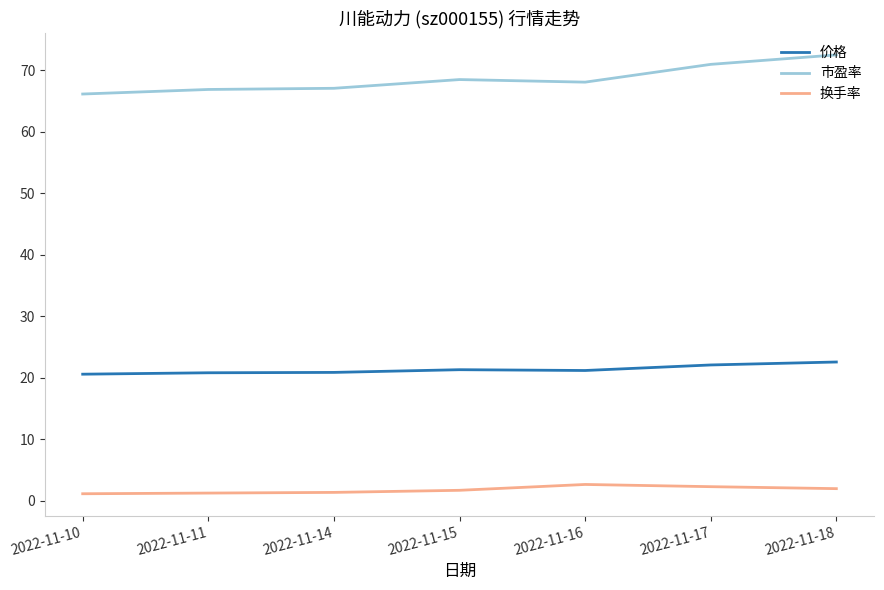

List the series in order of their peak value, highest first.

市盈率, 价格, 换手率